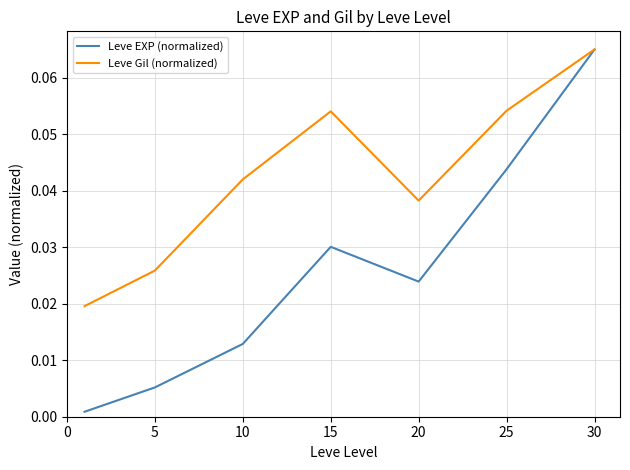

Which series has the largest total across all categories?

Leve Gil (normalized)